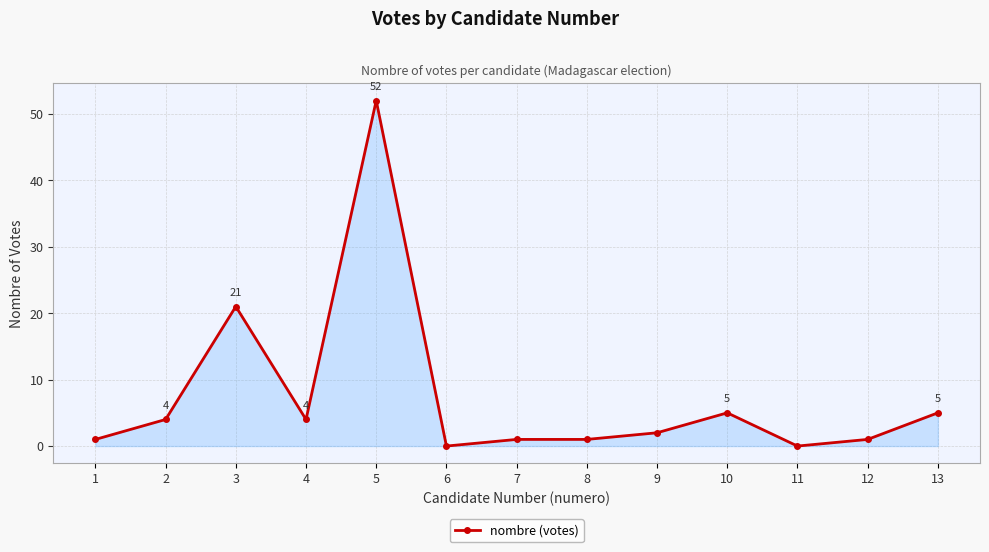

What is the difference between the values at 12 and 6?

1